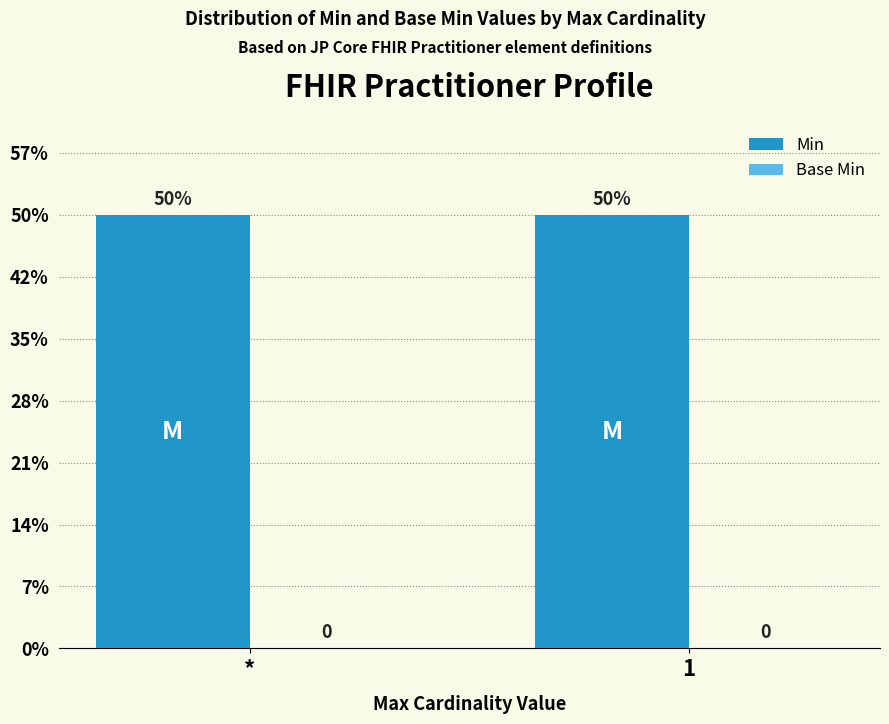

How many categories are shown in the chart?

2